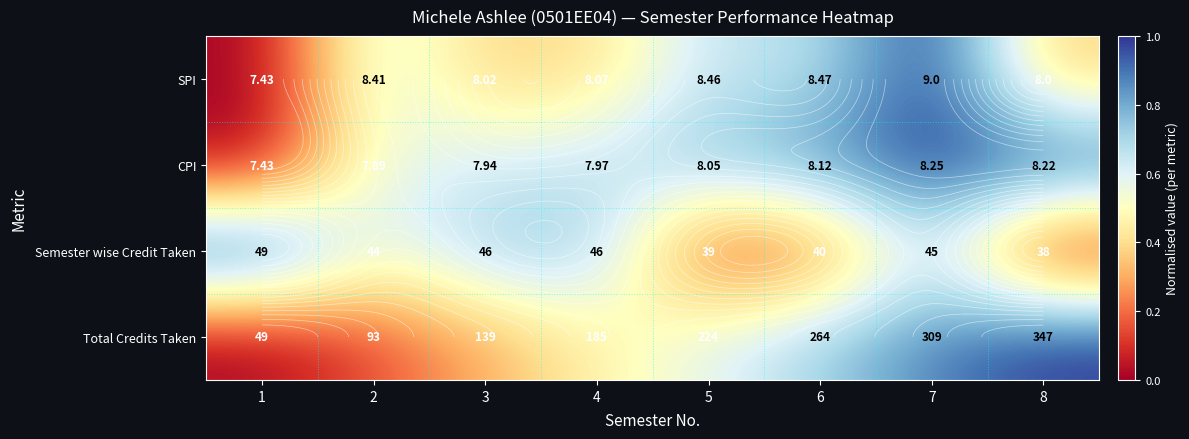

Count the number of categories in the chart.

8